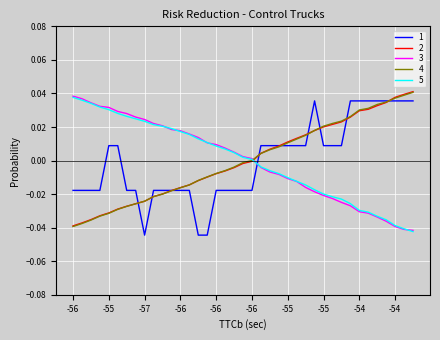

True or false: 5 and 1 cross at least once.

True